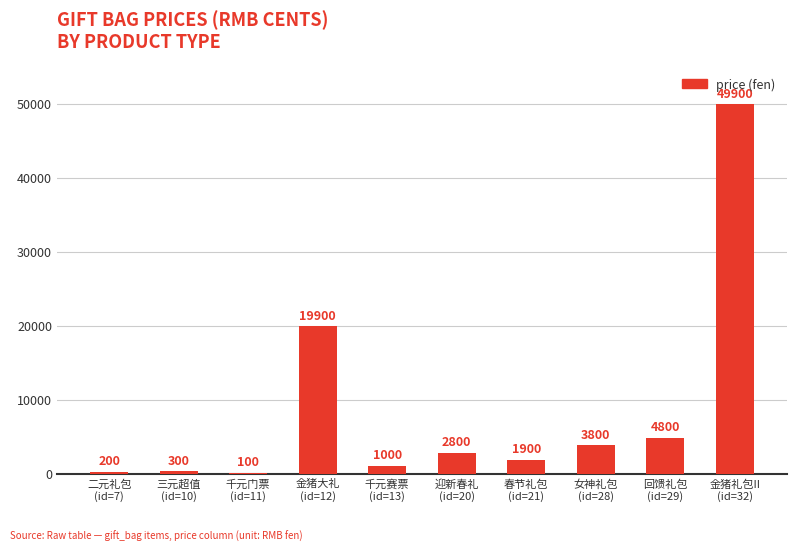

How many data points does each series have?

10